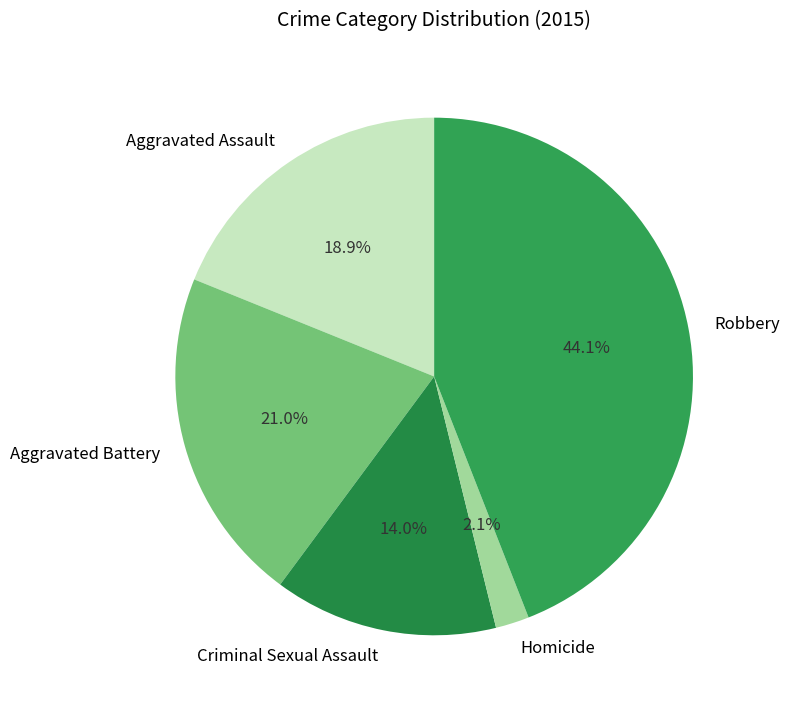

Rank the categories by value from lowest to highest.

Homicide, Criminal Sexual Assault, Aggravated Assault, Aggravated Battery, Robbery